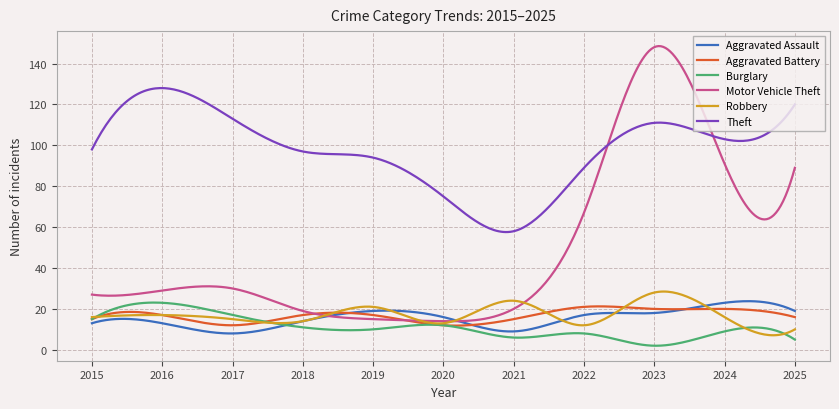

Which series has the largest range (max minus min)?

Motor Vehicle Theft